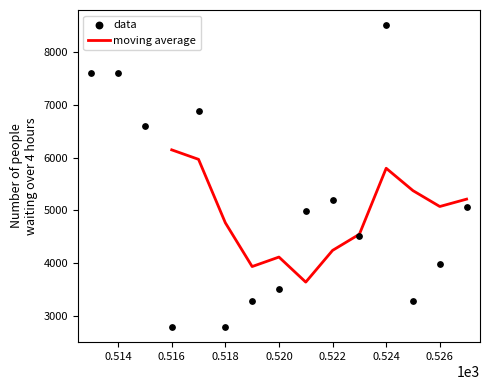

What is the highest value of the moving average series?

6144.6